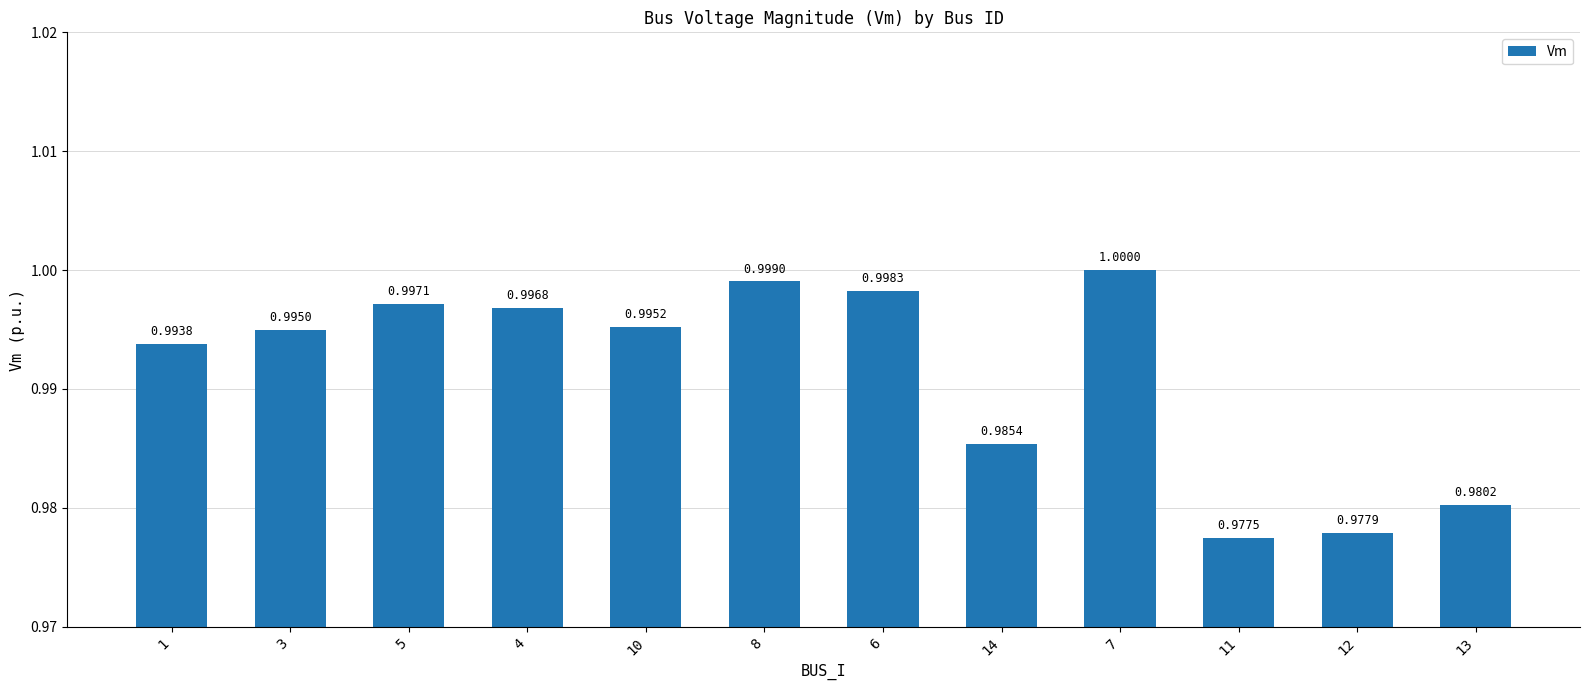

Does the chart contain stacked bars?

No